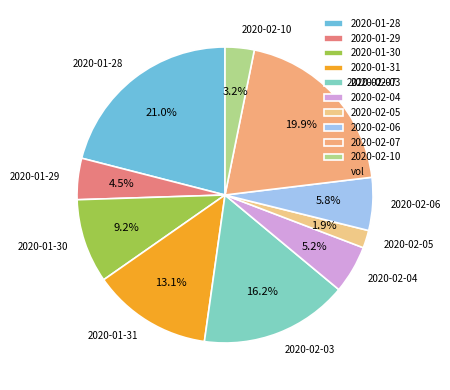

Is it true that 2020-02-10 is 3% of the pie?

True